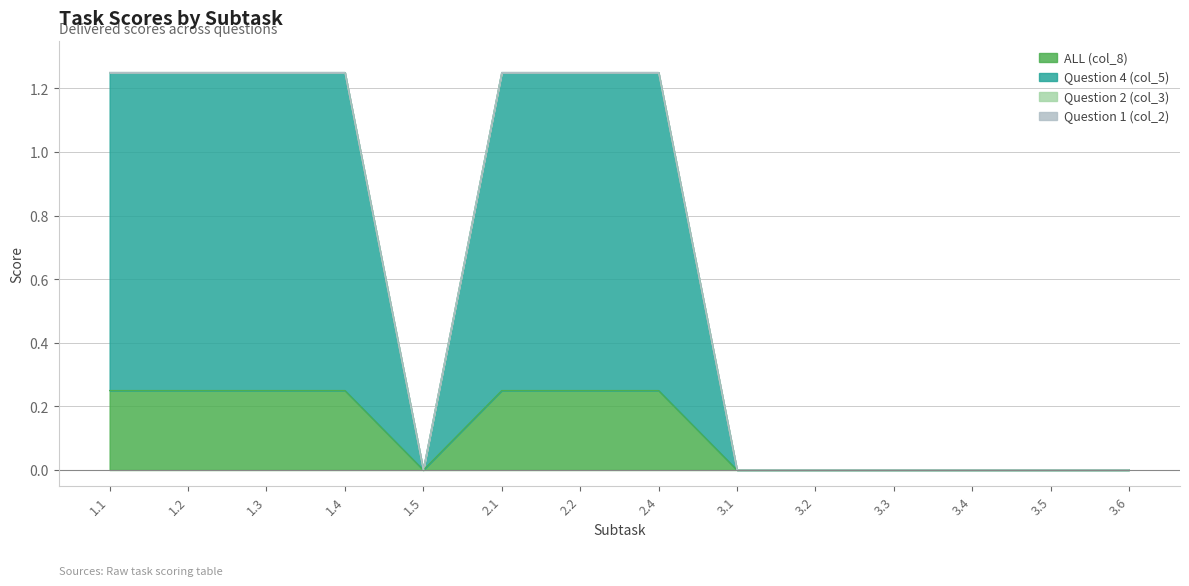

Does the chart have visible grid lines?

Yes